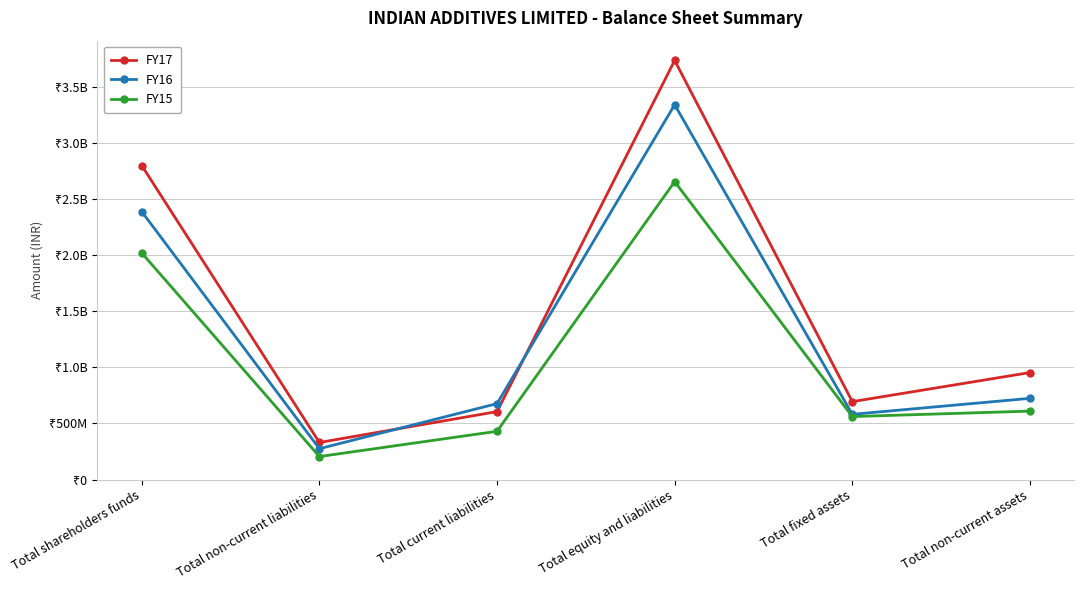

Which has a higher value, Total non-current assets or Total non-current liabilities?

Total non-current assets